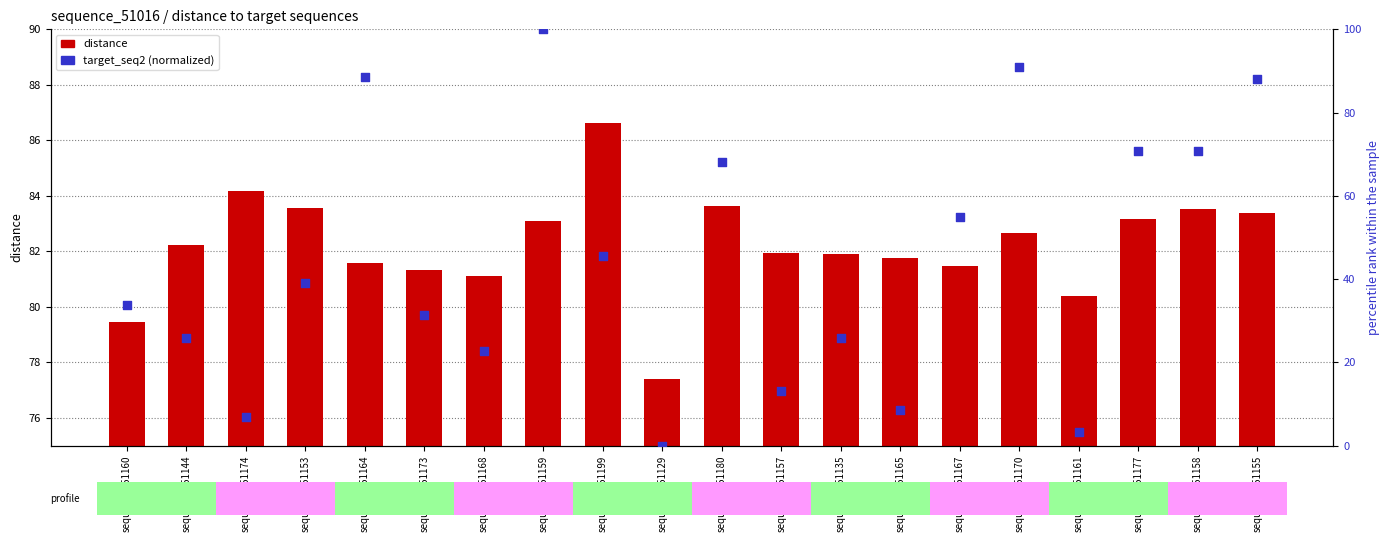

Which series contains the highest Y value?

target_seq2 (normalized)